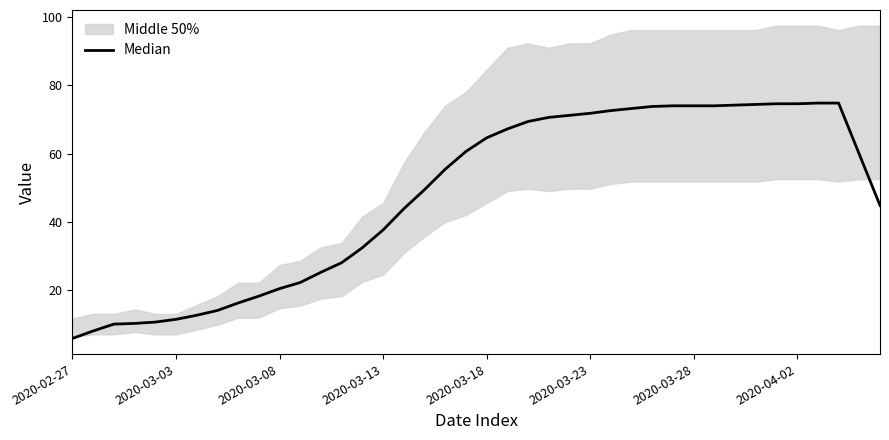

Reading left to right, what are all the values shown in this chart?

5.8	8.0	10.0	10.2	10.6	11.4	12.6	14.0	16.2	18.2	20.4	22.2	25.2	28.0	32.4	37.6	43.8	49.4	55.4	60.6	64.6	67.2	69.4	70.6	71.2	71.8	72.6	73.2	73.8	74.0	74.0	74.0	74.2	74.4	74.6	74.6	74.8	74.8	59.8	44.8